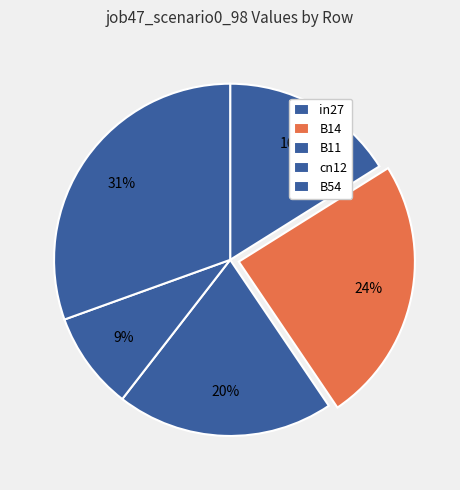

True or false: in27 accounts for 1% of the total.

False